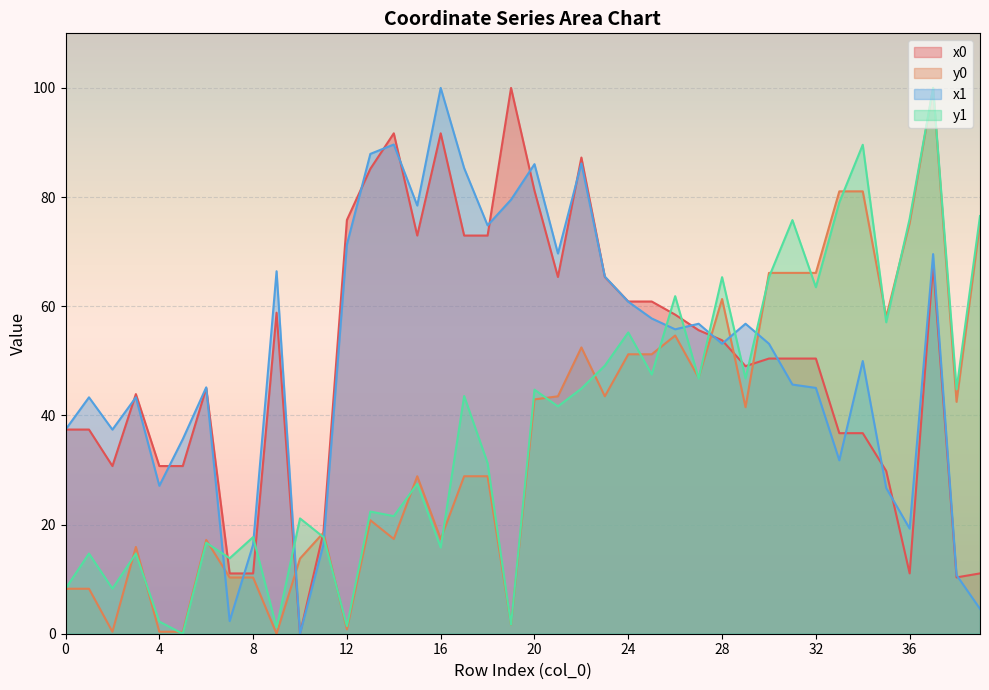

Which category has the lowest value across all series?

10